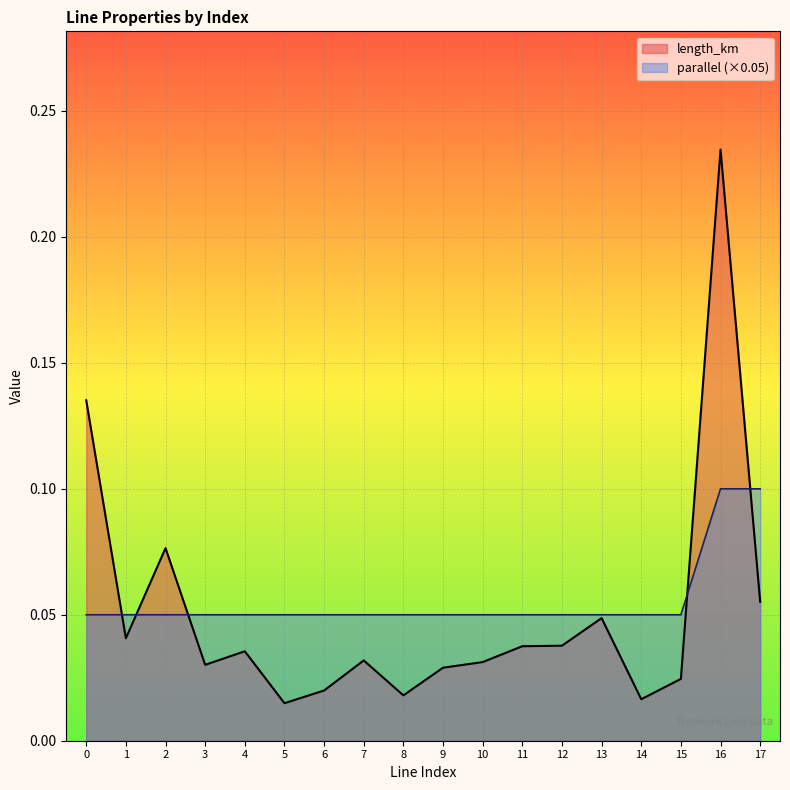

Is it true that parallel equals 0.0 at 1?

False